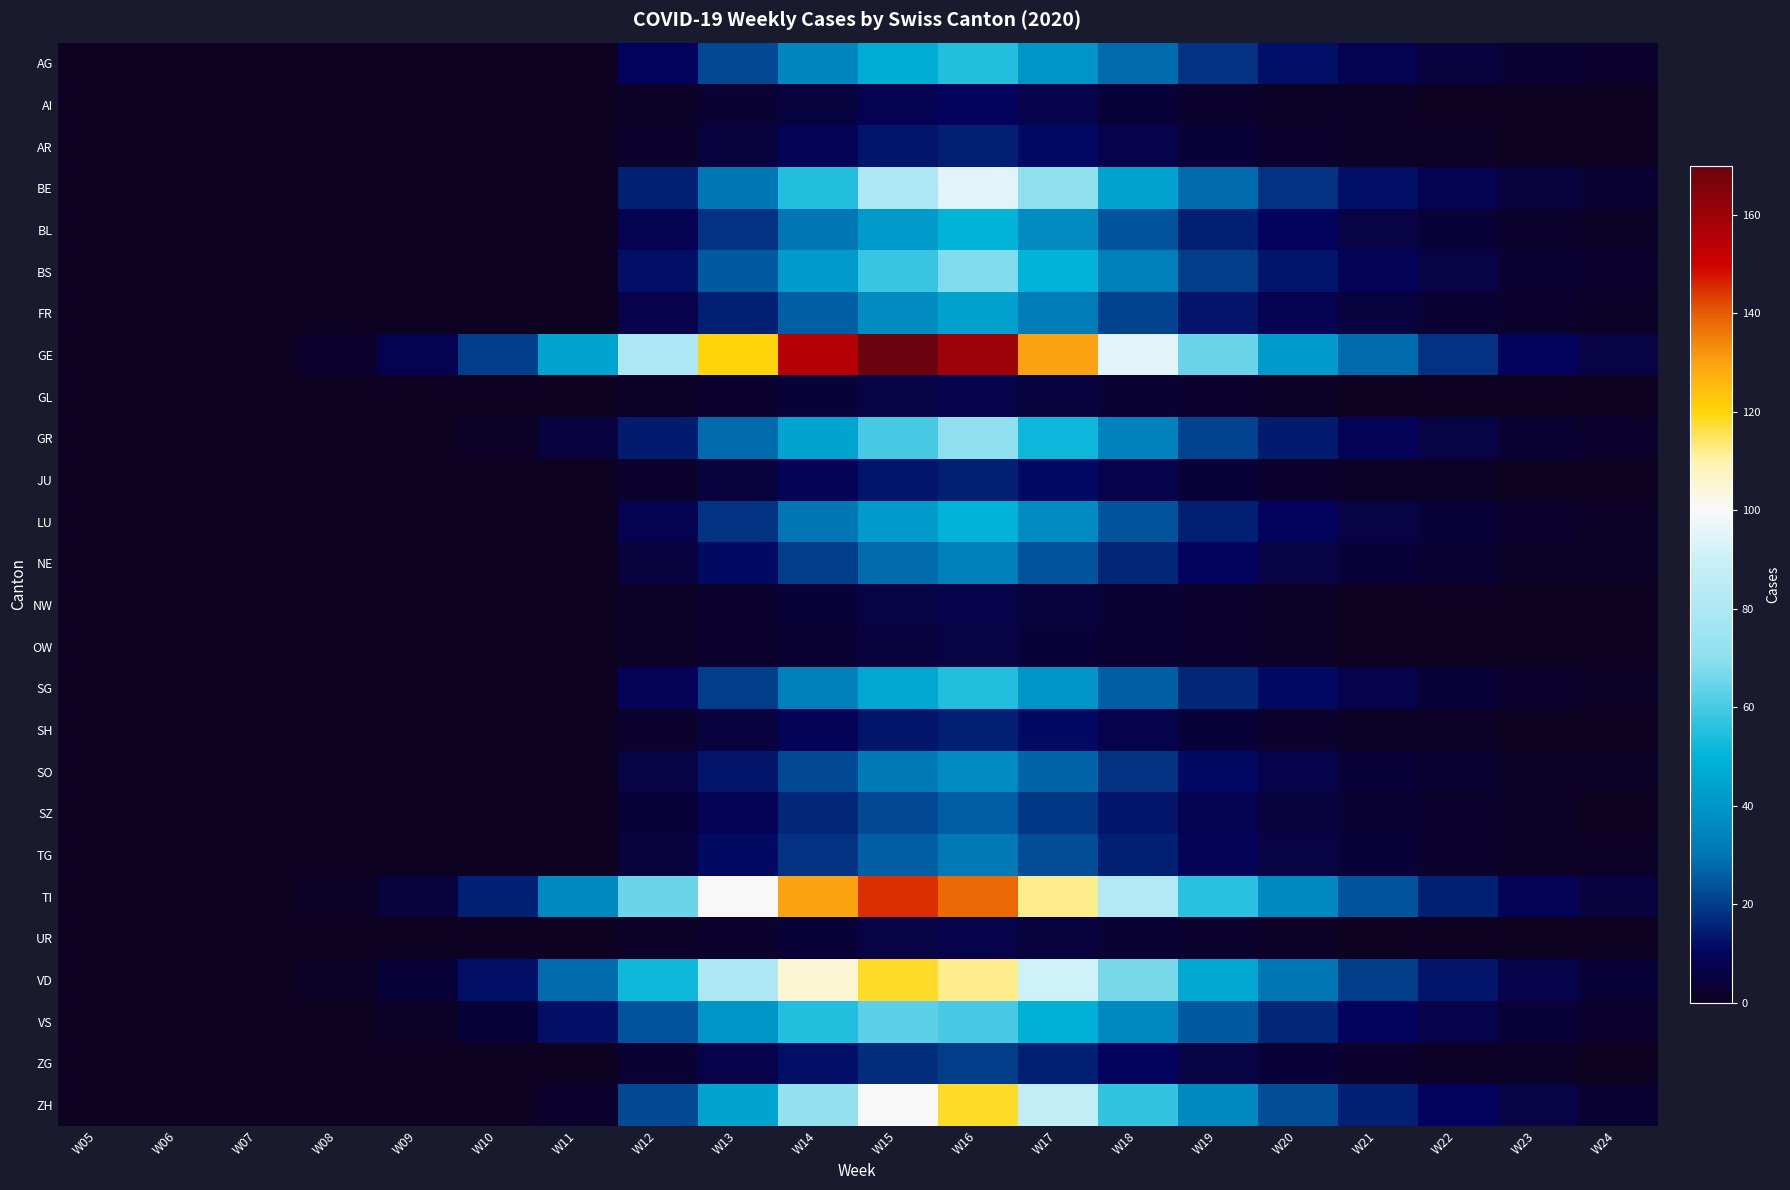

Between W09 and W13, which series saw the biggest shift?

GE